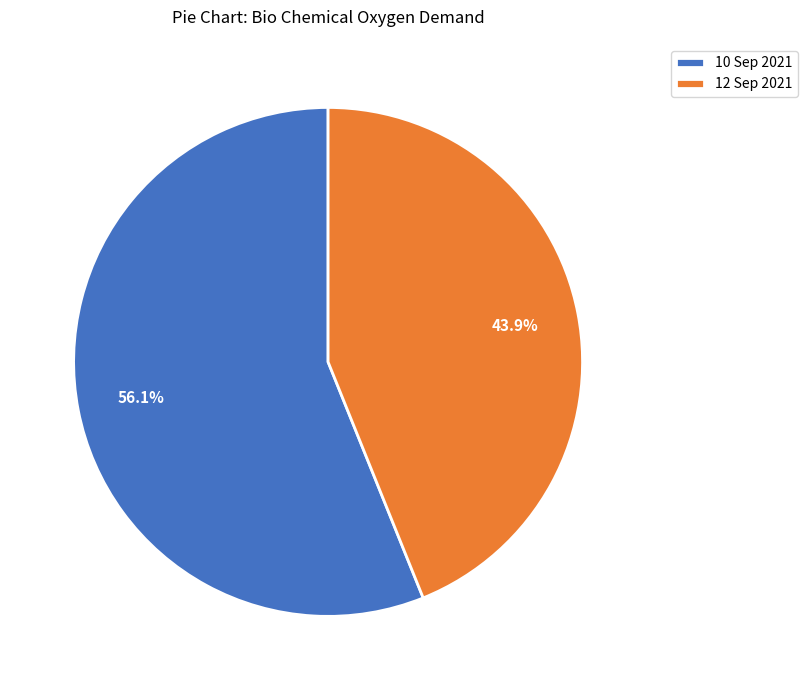

How many segments does this pie chart have?

2